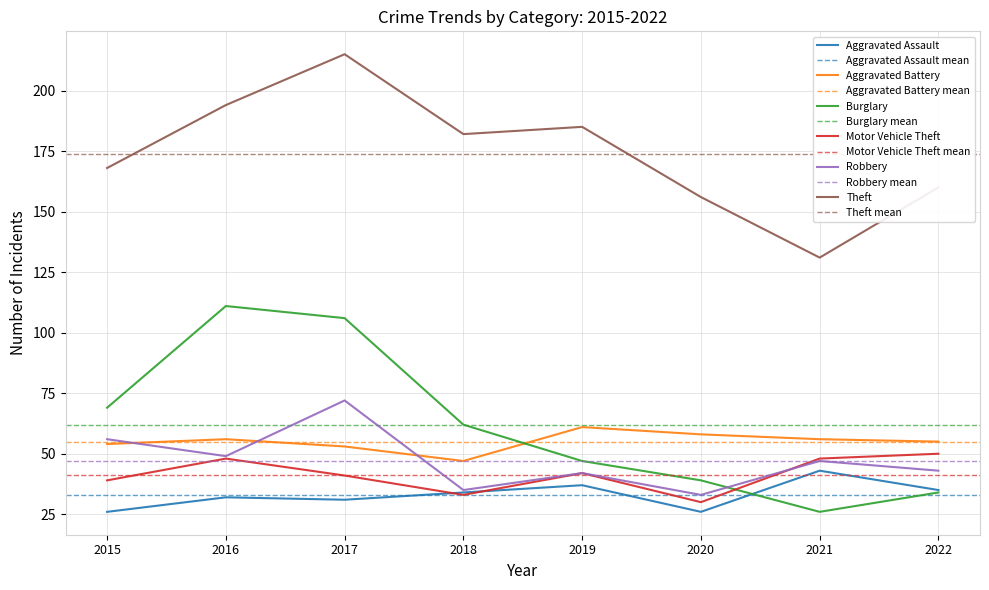

Which series has the widest spread of values?

Burglary